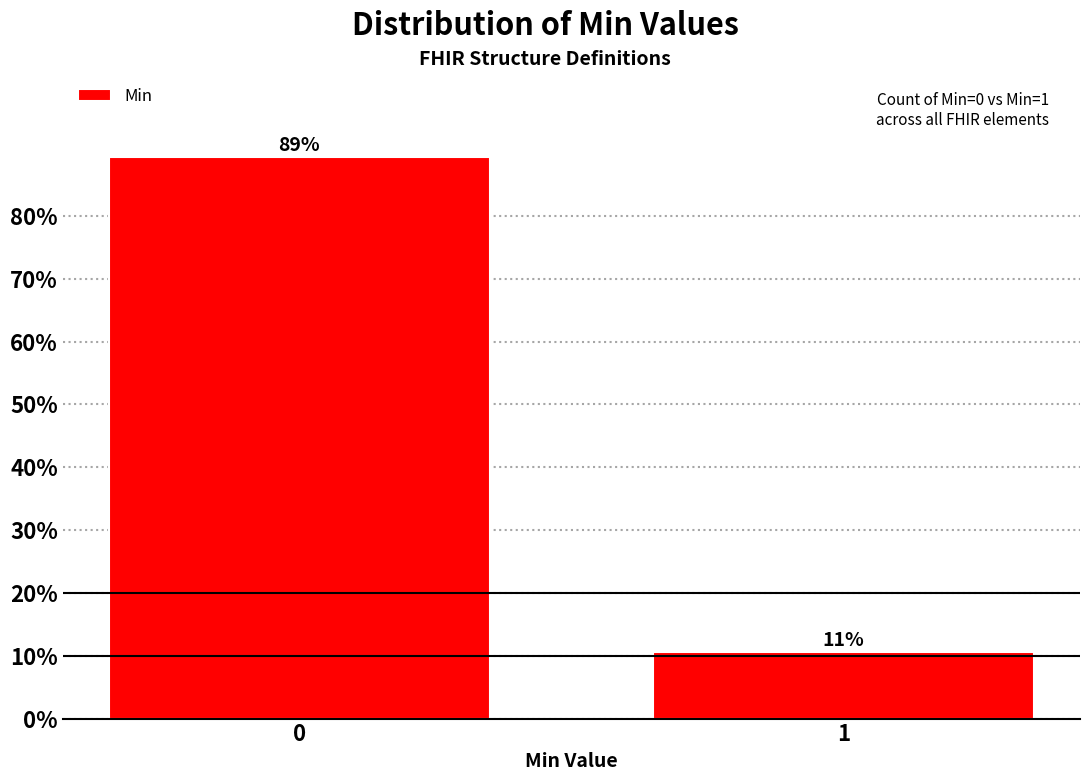

What is the sum of the values at 0 and 1?

100.0